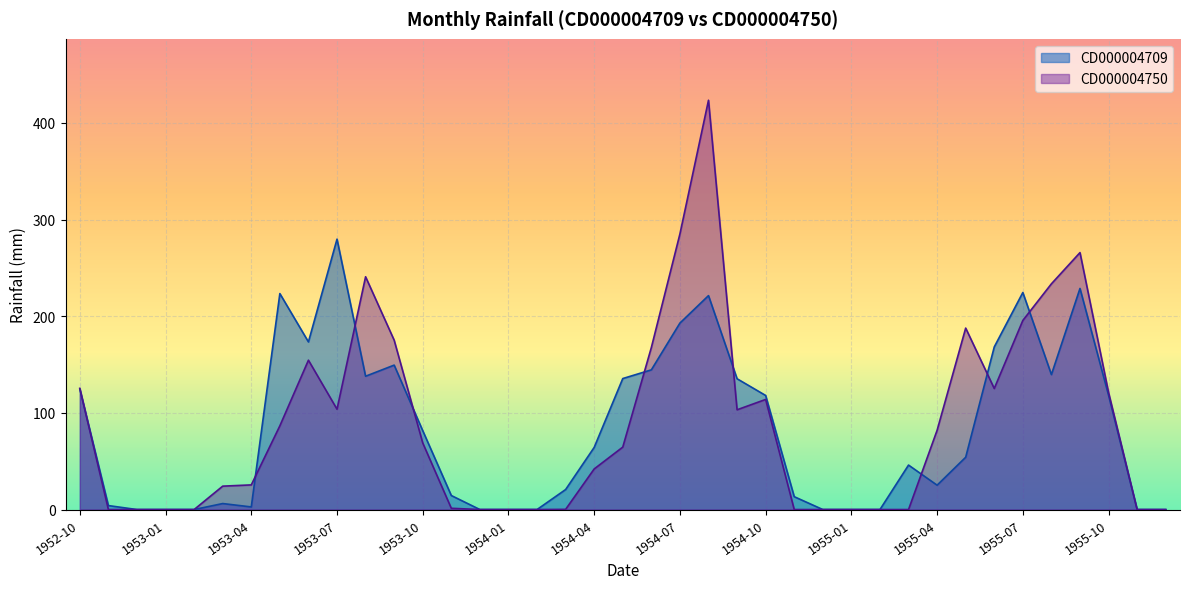

In CD000004709, how many points are lower than both neighbors (excluding endpoints)?

5